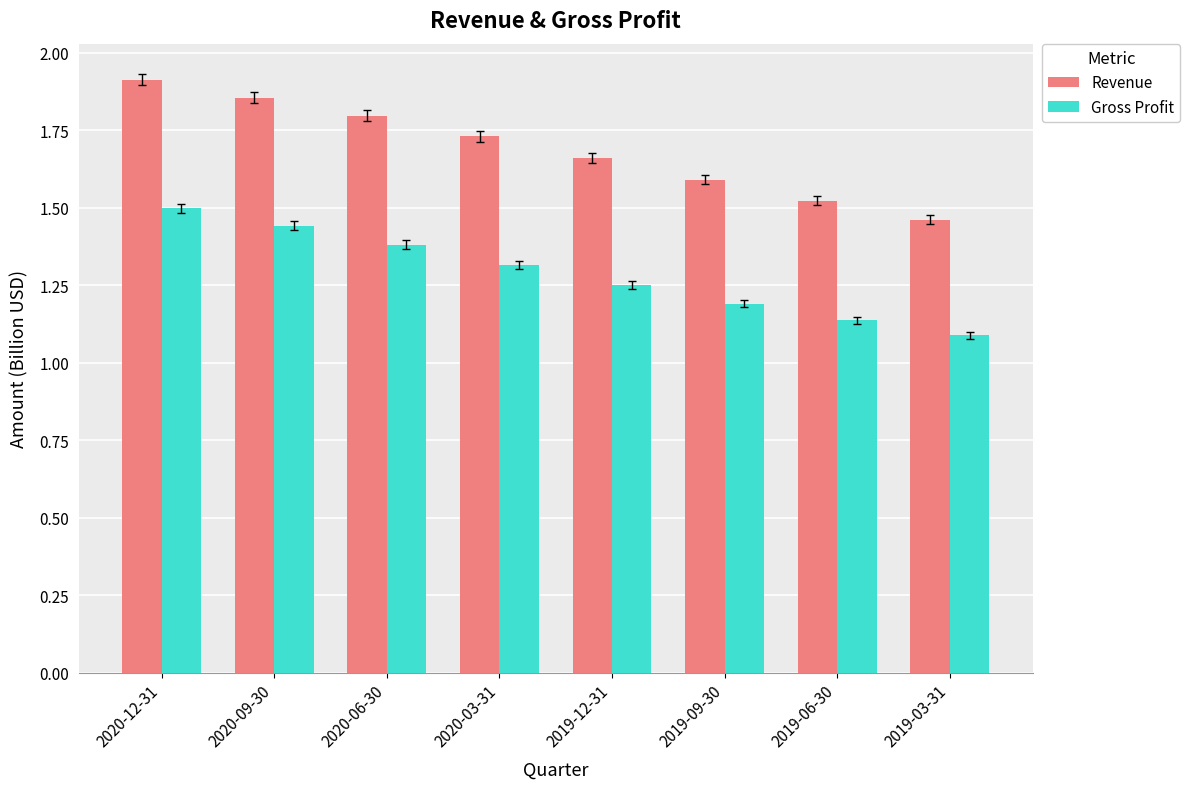

Which series has the largest total across all categories?

Revenue